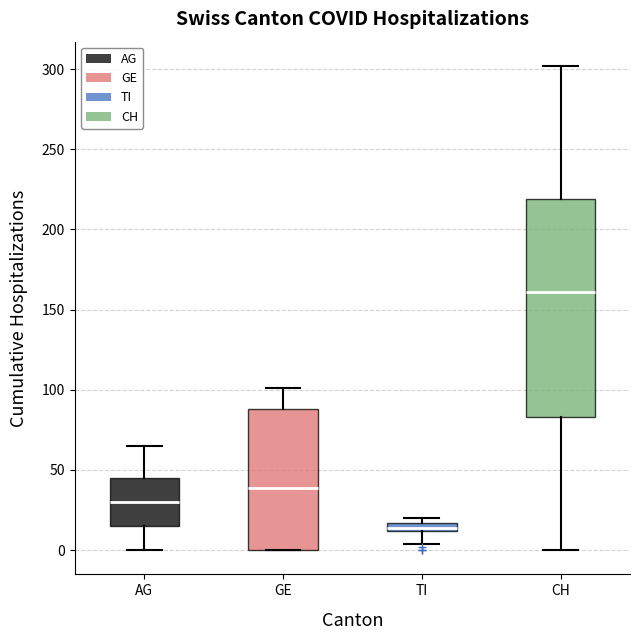

Which box has the lowest median line?

TI